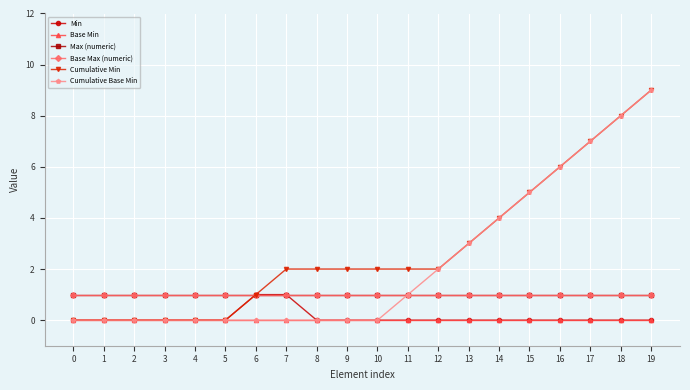

Is this an area chart (filled region under the line)?

No